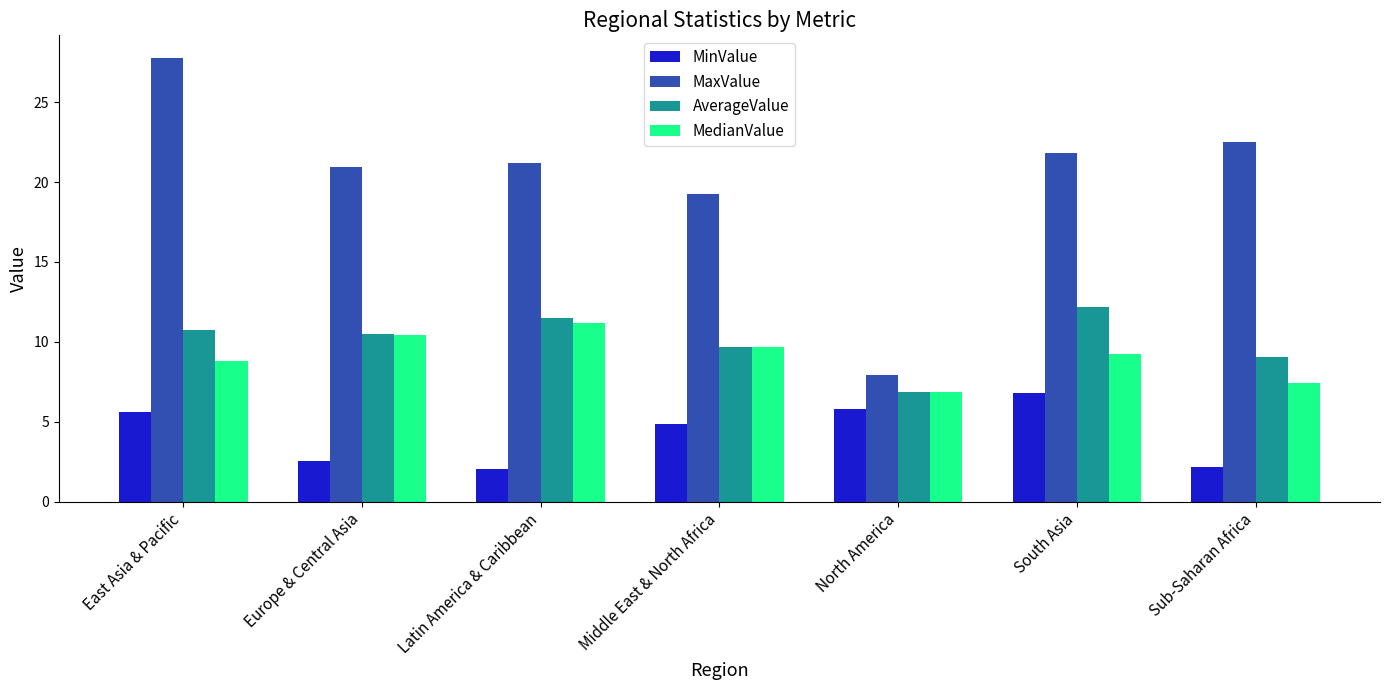

Is the value of MaxValue at East Asia & Pacific greater than the value of AverageValue at East Asia & Pacific?

Yes